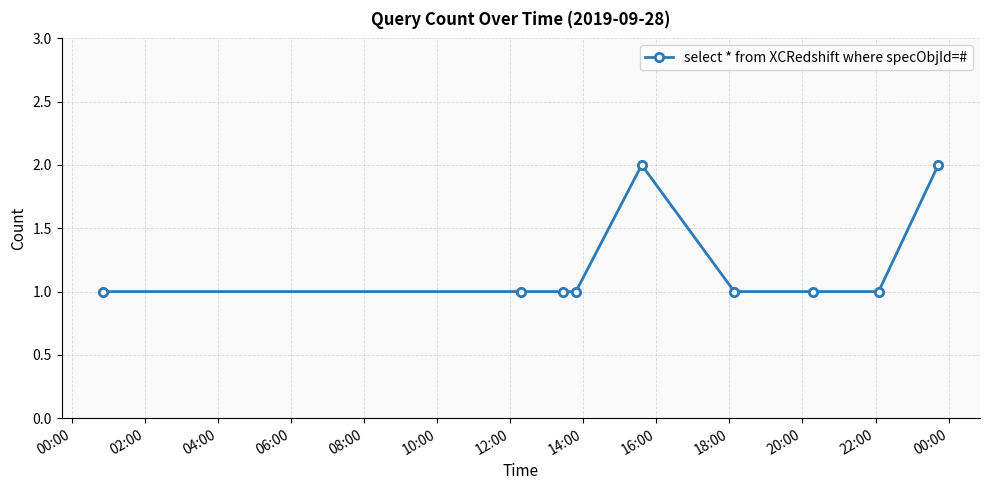

What is the maximum value shown in the chart?

2